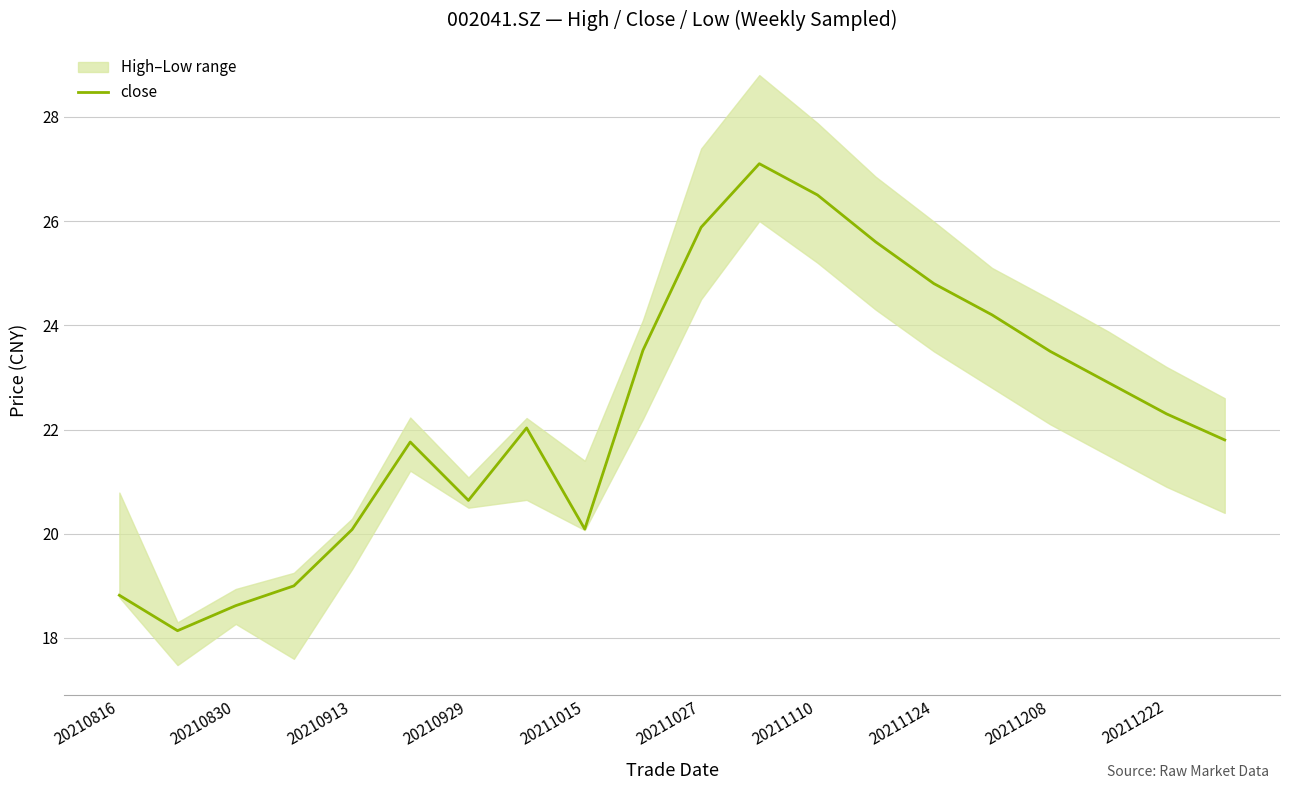

The value of close at 20210913 is 20.1. True or false?

True